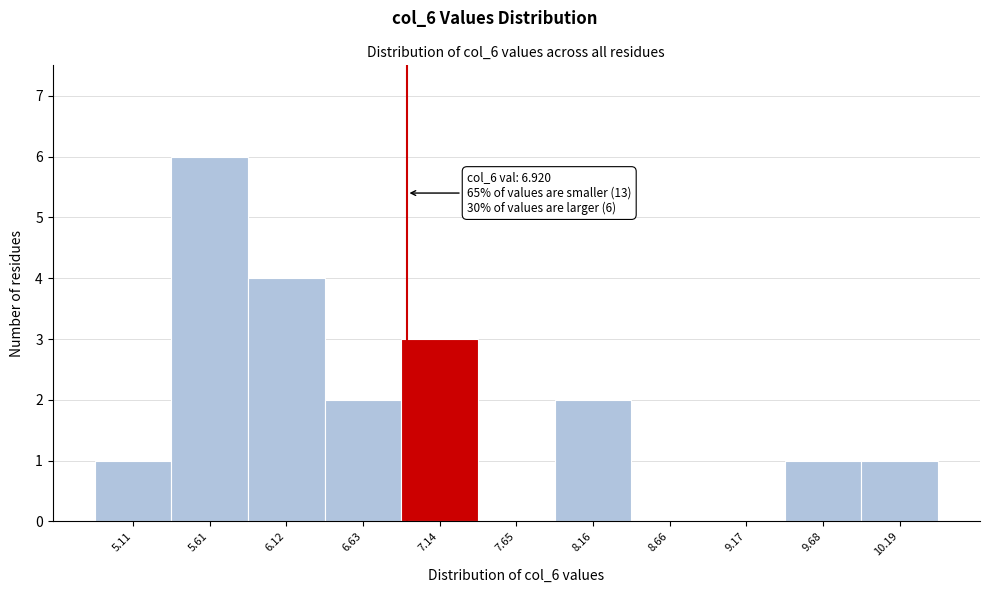

Over which range of the x-axis is the bar tallest?

5.4 to 5.9